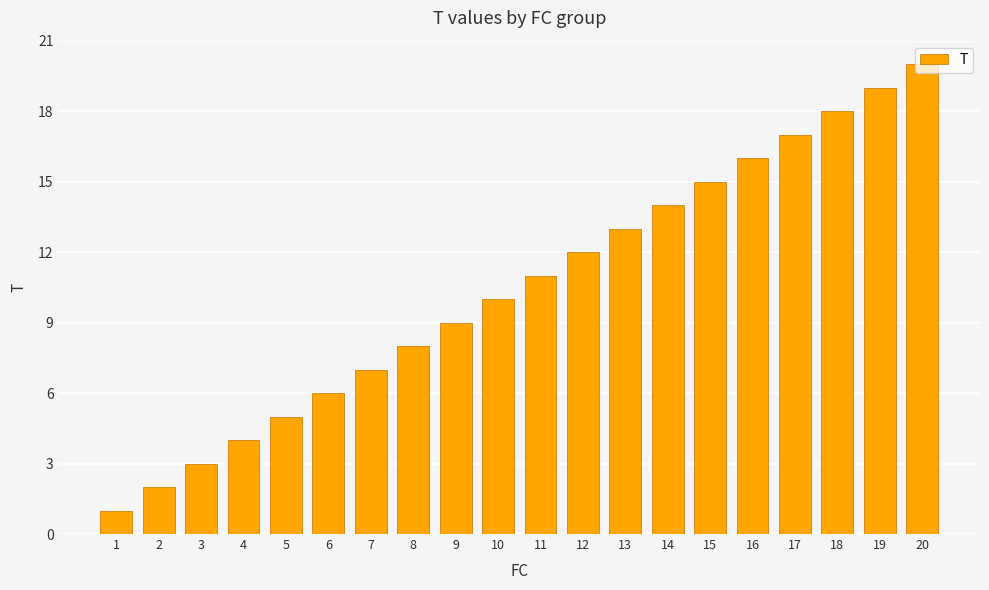

Rank the categories by value from lowest to highest.

1, 2, 3, 4, 5, 6, 7, 8, 9, 10, 11, 12, 13, 14, 15, 16, 17, 18, 19, 20